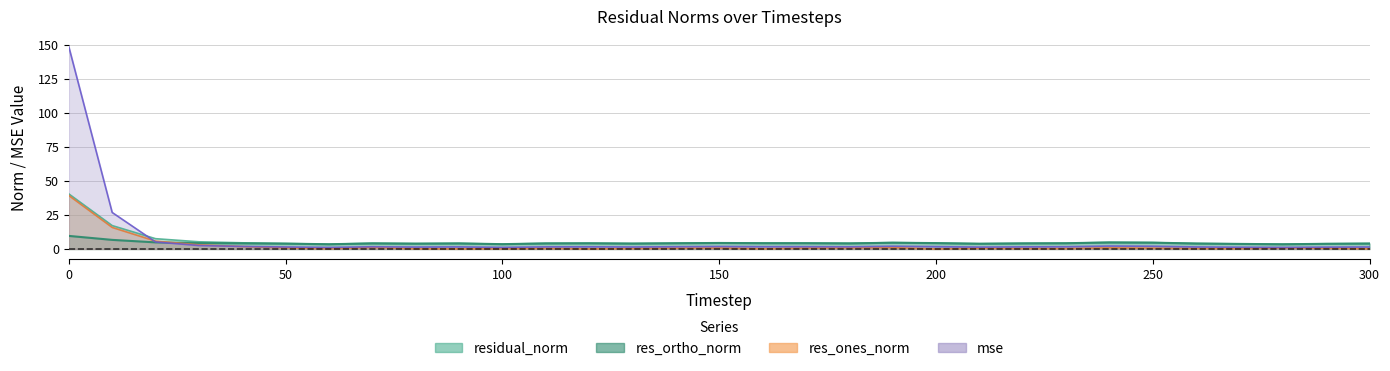

What is the maximum value shown in the chart?

148.3